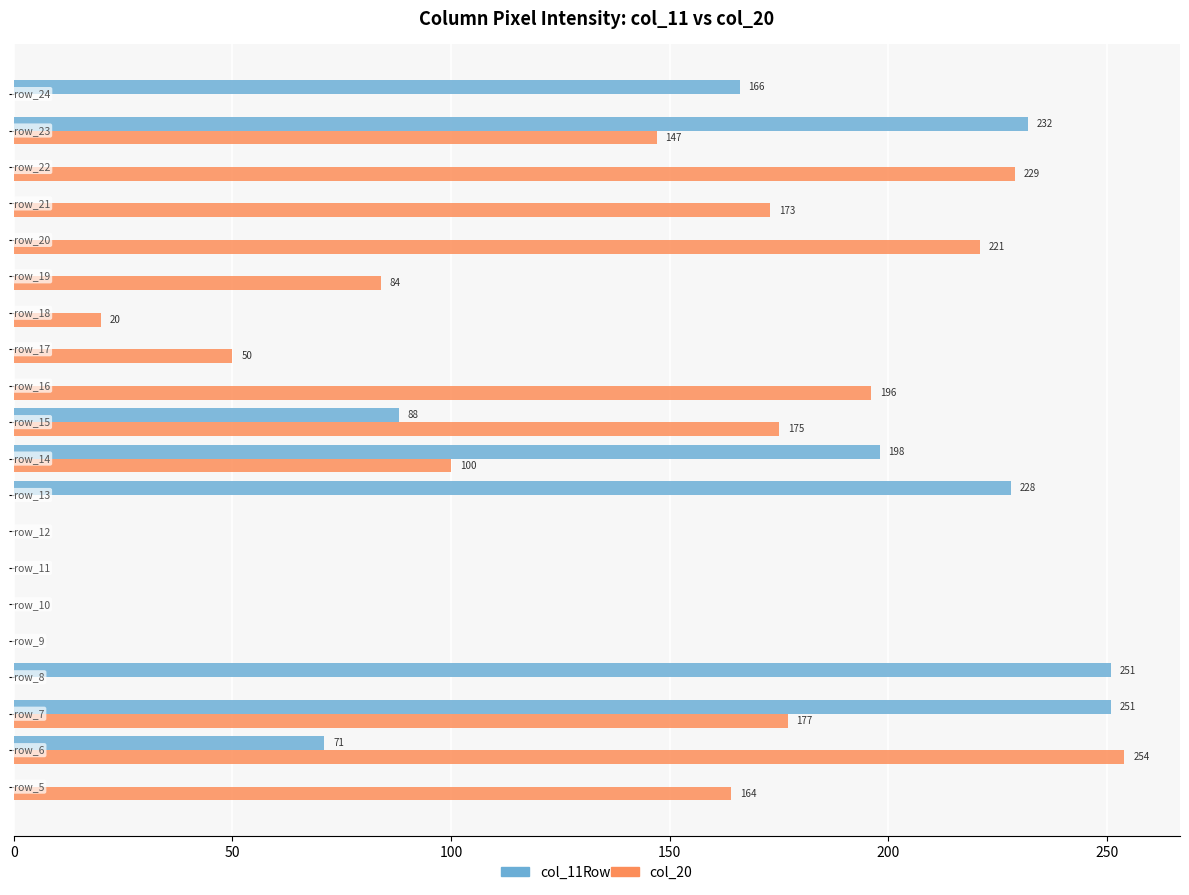

Which series has the largest total across all categories?

col_20